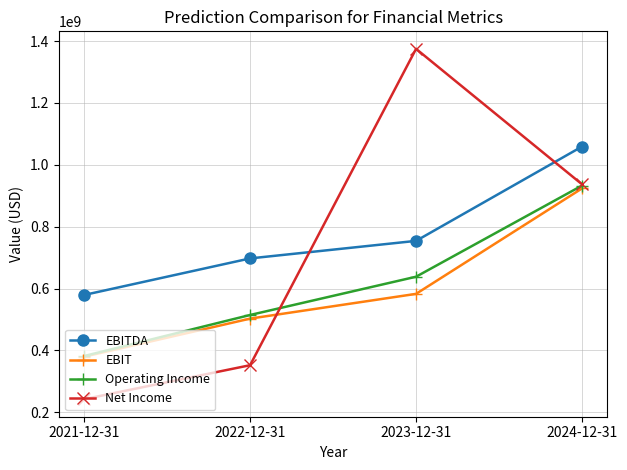

Reading left to right, extract all data points from this chart.

EBITDA: 579200000	697400000	754100000	1059000000
EBIT: 379600000	502800000	582800000	923700000
Operating Income: 381800000	514500000	638200000	932900000
Net Income: 242300000	352200000	1374800000	936900000